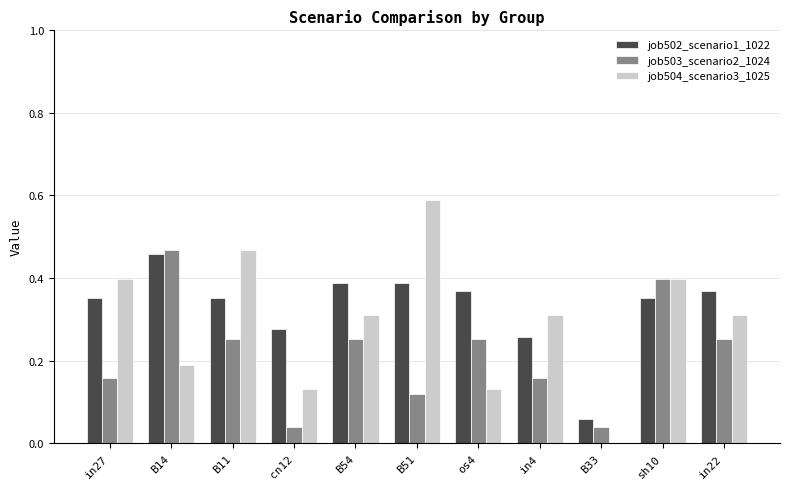

How many groups of bars are there?

11